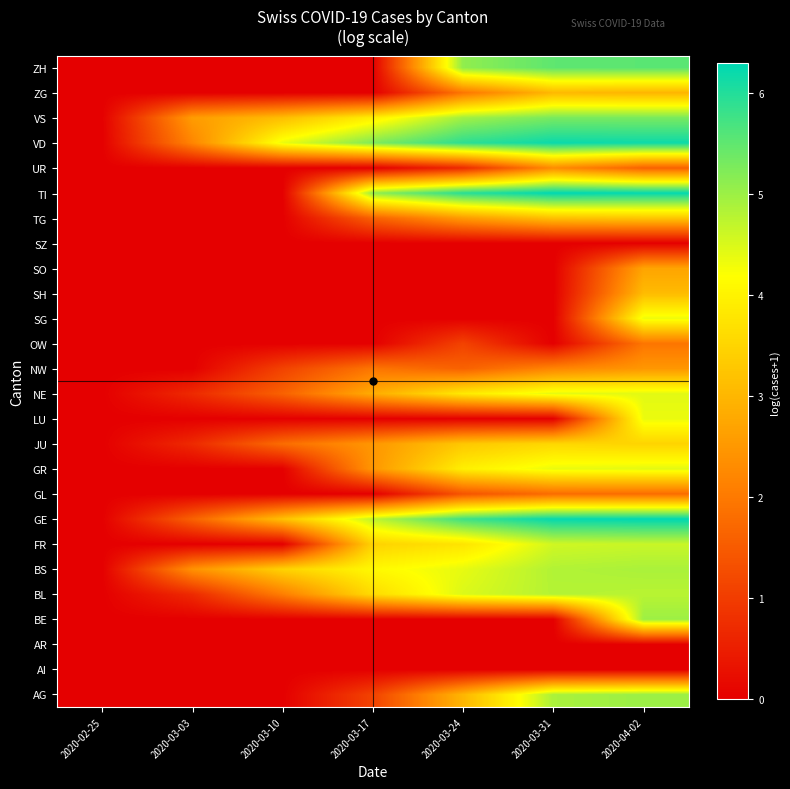

Which has a higher value, 2020-02-25 or 2020-03-24?

2020-03-24